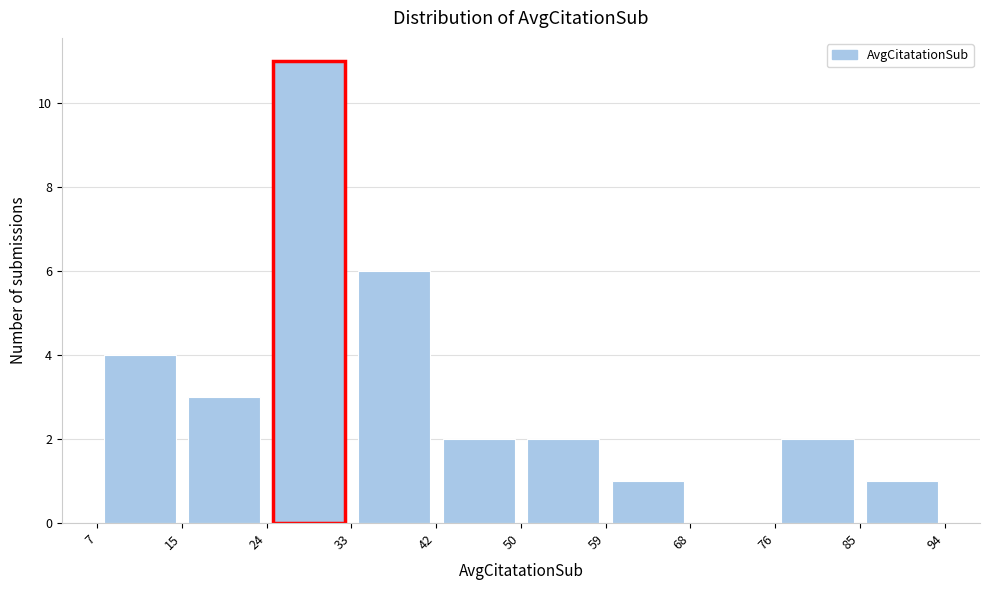

Reading left to right, transcribe this chart: for each bar, give the range it covers on the x-axis and its height. The values are not printed on the chart, so give them approximately, as read against the axis.

7 to 15: 4
15 to 24: 3
24 to 33: 11
33 to 42: 6
42 to 50: 2
50 to 59: 2
59 to 68: 1
68 to 76: 0
76 to 85: 2
85 to 94: 1